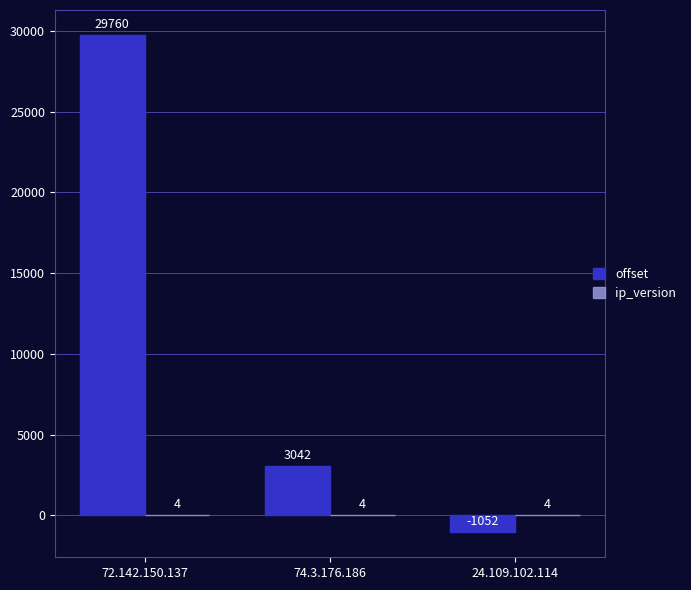

Between 72.142.150.137 and 24.109.102.114, which series saw the biggest shift?

offset